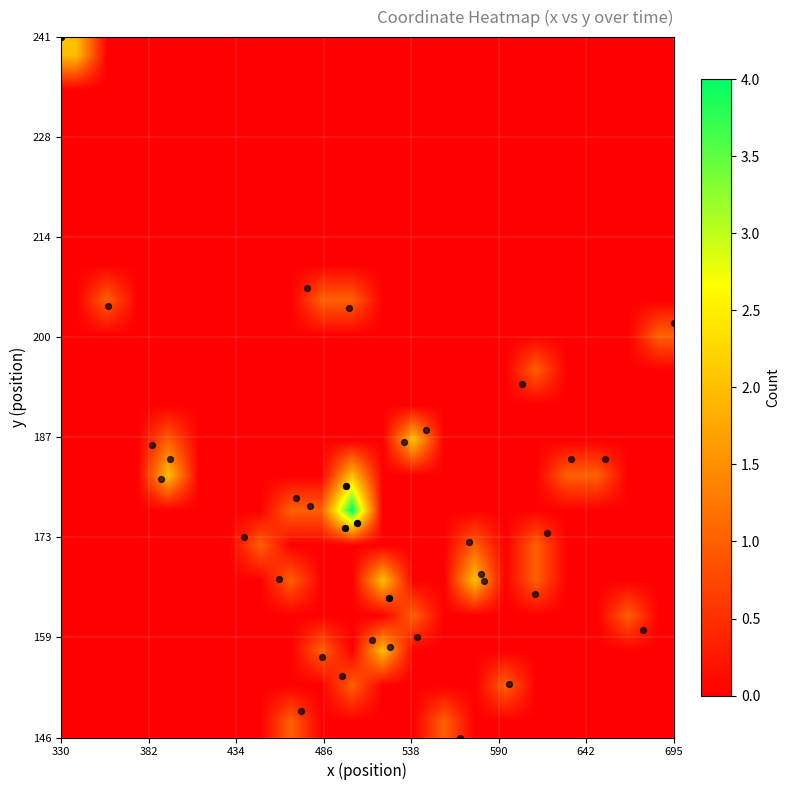

What is the smallest value displayed?

330.3